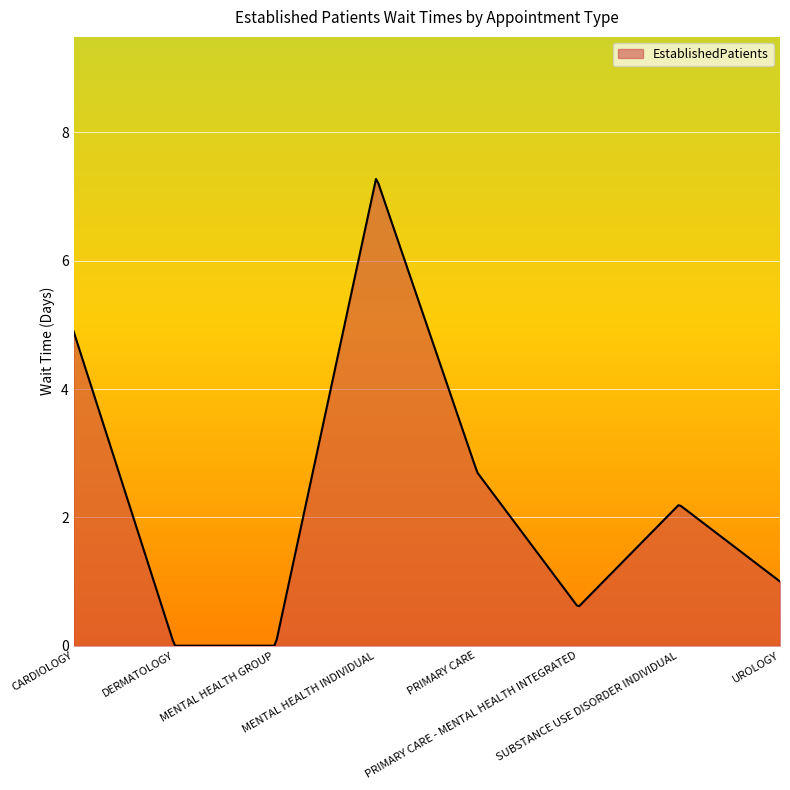

What is the difference between the maximum and minimum values?

7.3